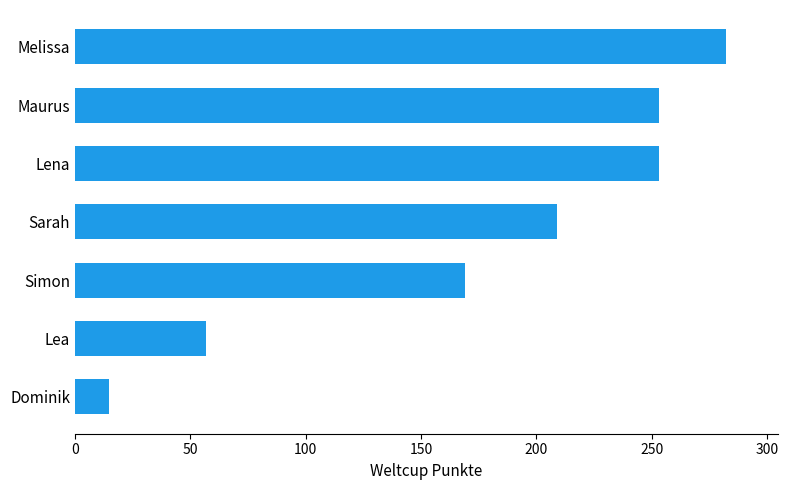

Does the chart contain any negative values?

No